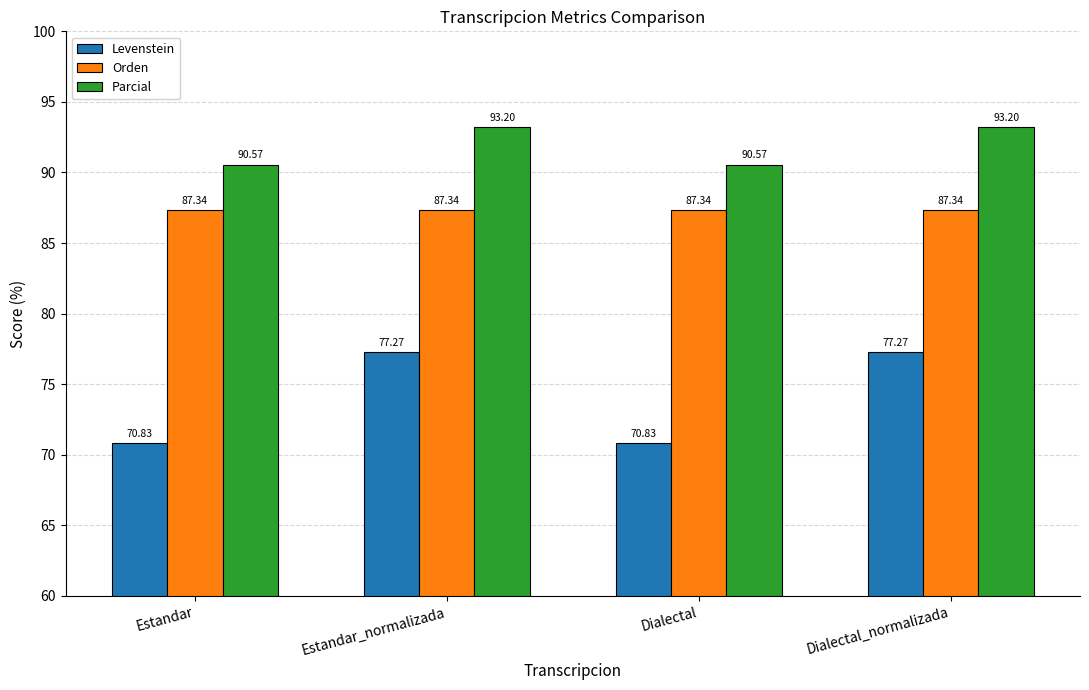

Which series changed the most between Dialectal and Dialectal_normalizada?

Levenstein